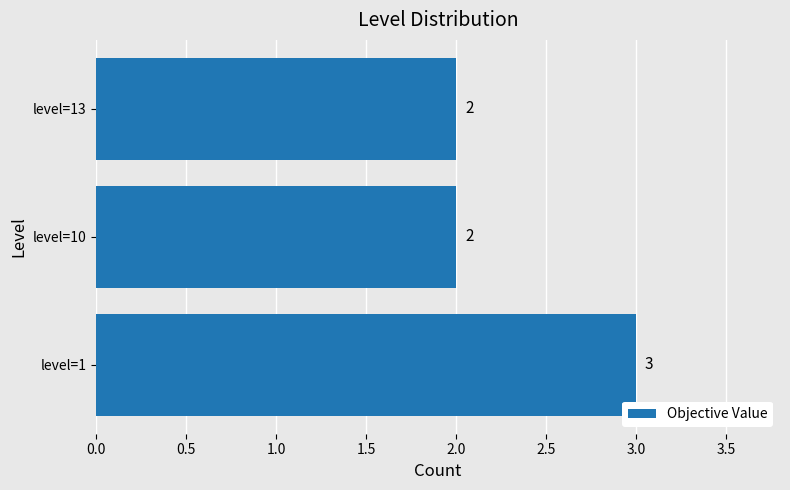

Reading bottom to top, what are all the values shown in this chart?

3	2	2